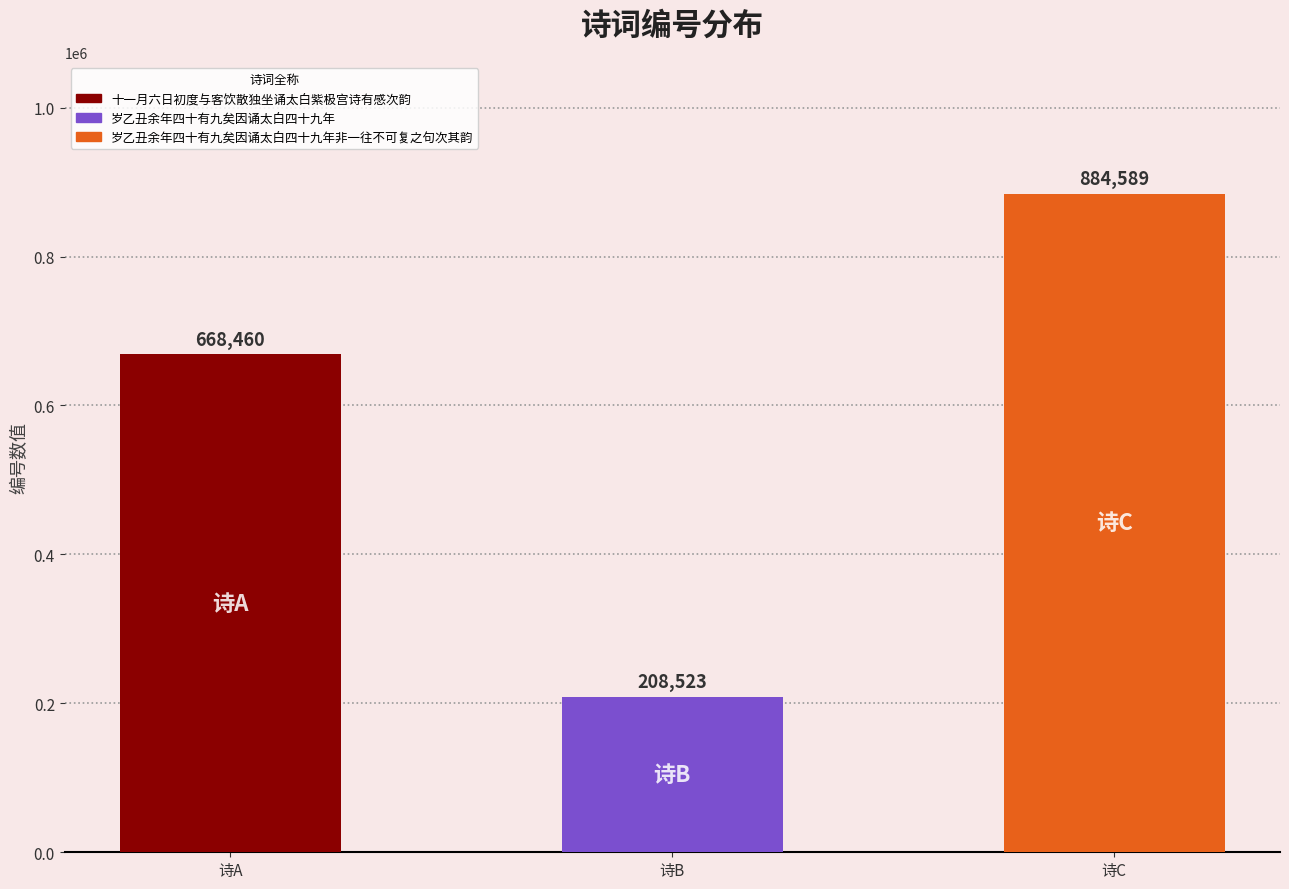

At which category does the chart reach its minimum across all series?

诗B